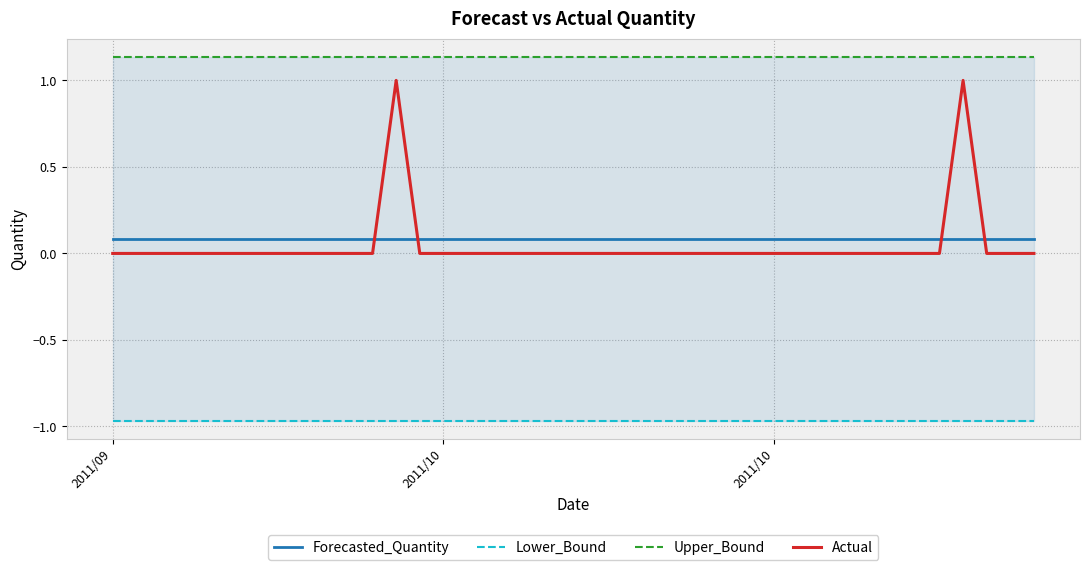

At 8, list the series in order from largest to smallest.

Upper_Bound, Forecasted_Quantity, Actual, Lower_Bound